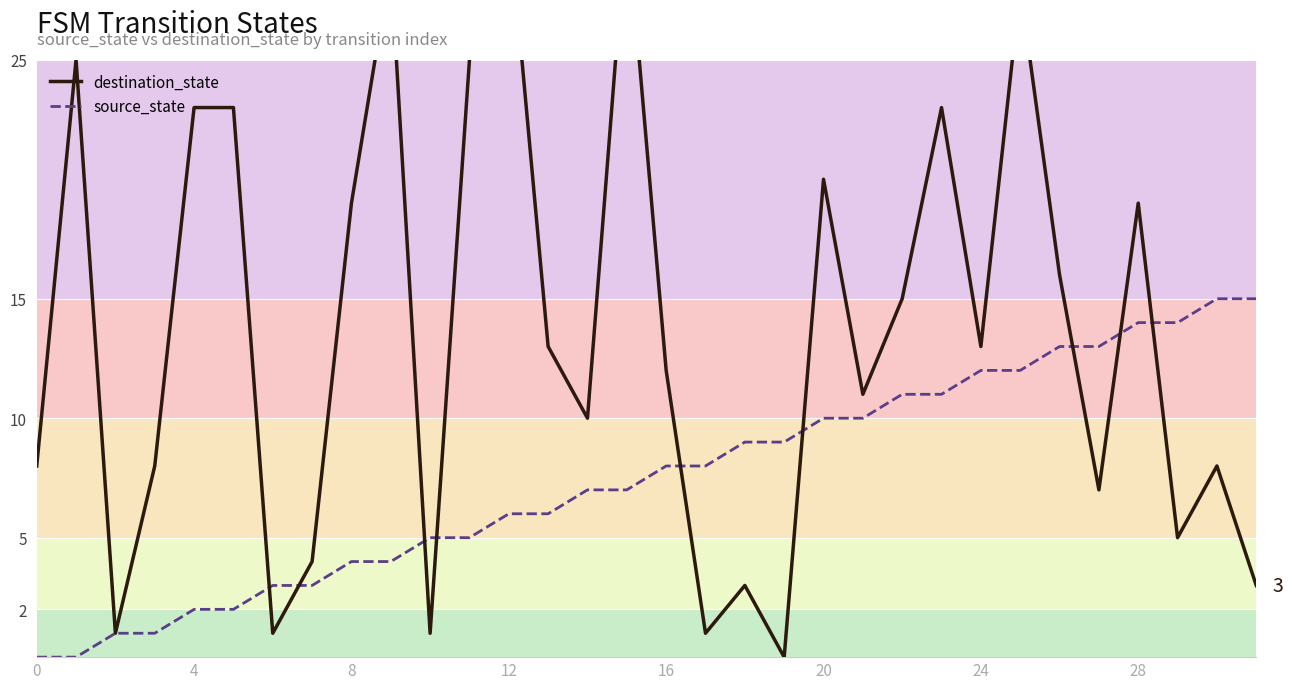

What are all the series names shown in the legend?

destination_state, source_state